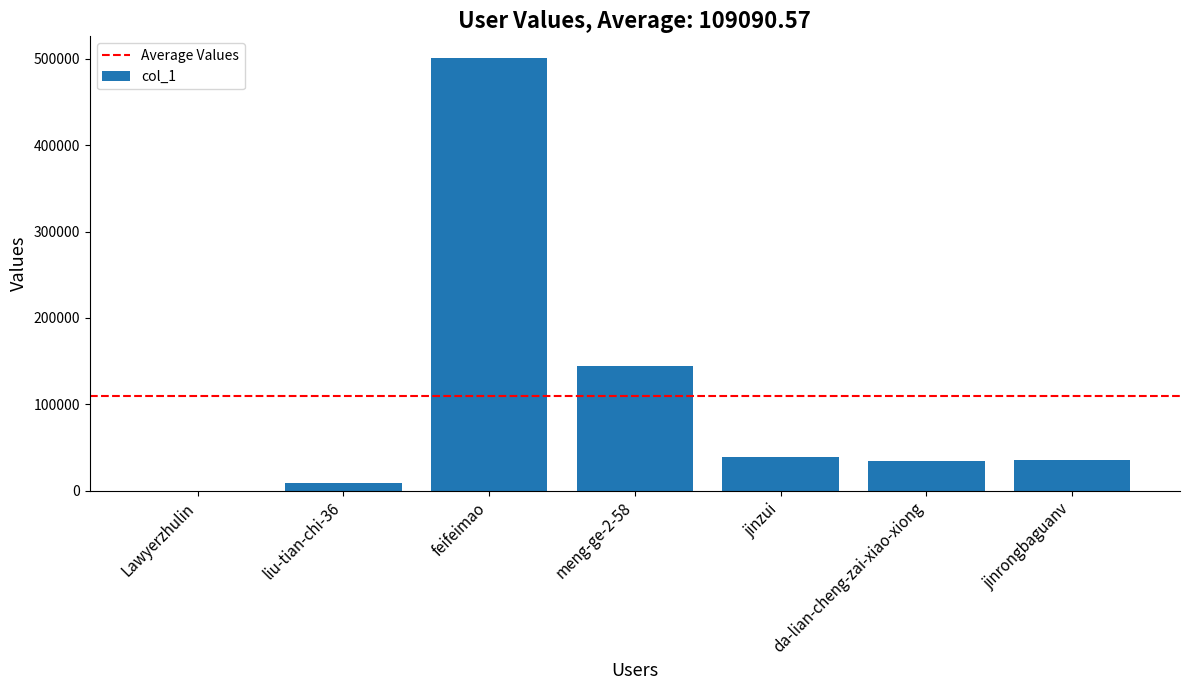

What is the greatest value displayed?

501045